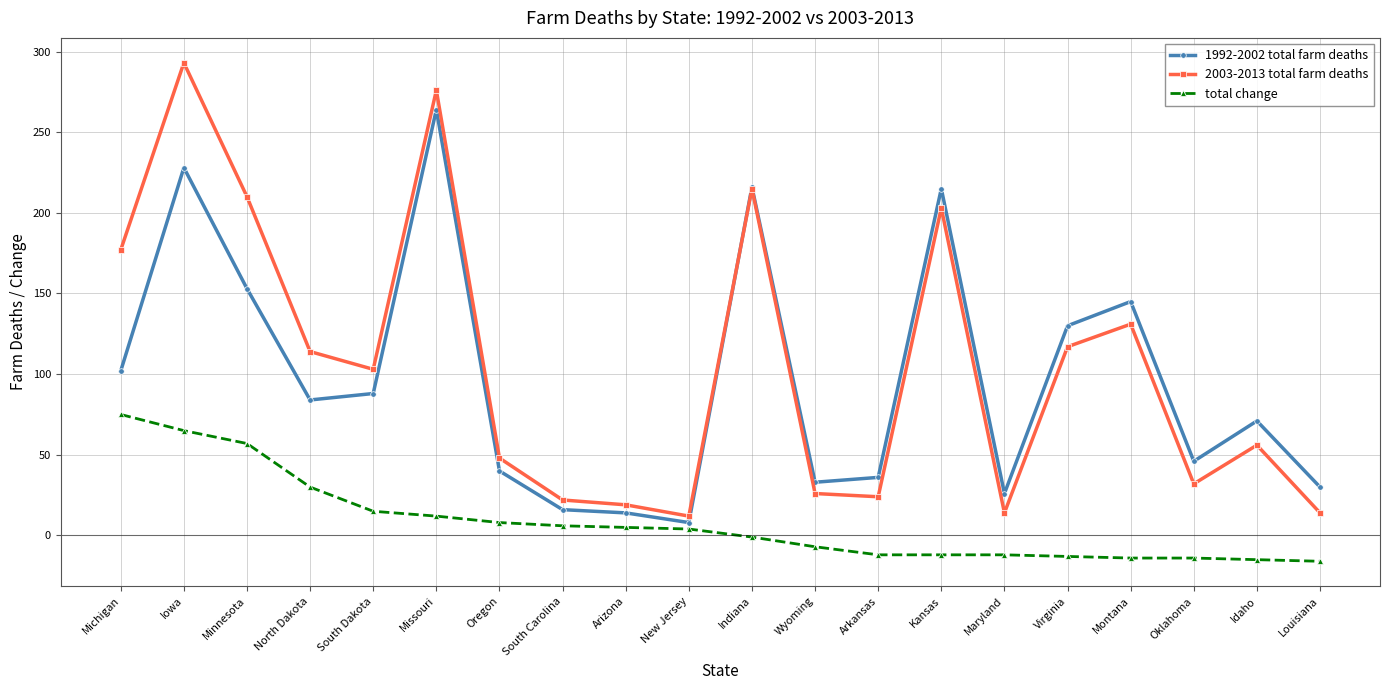

What position from the right is Michigan?

20